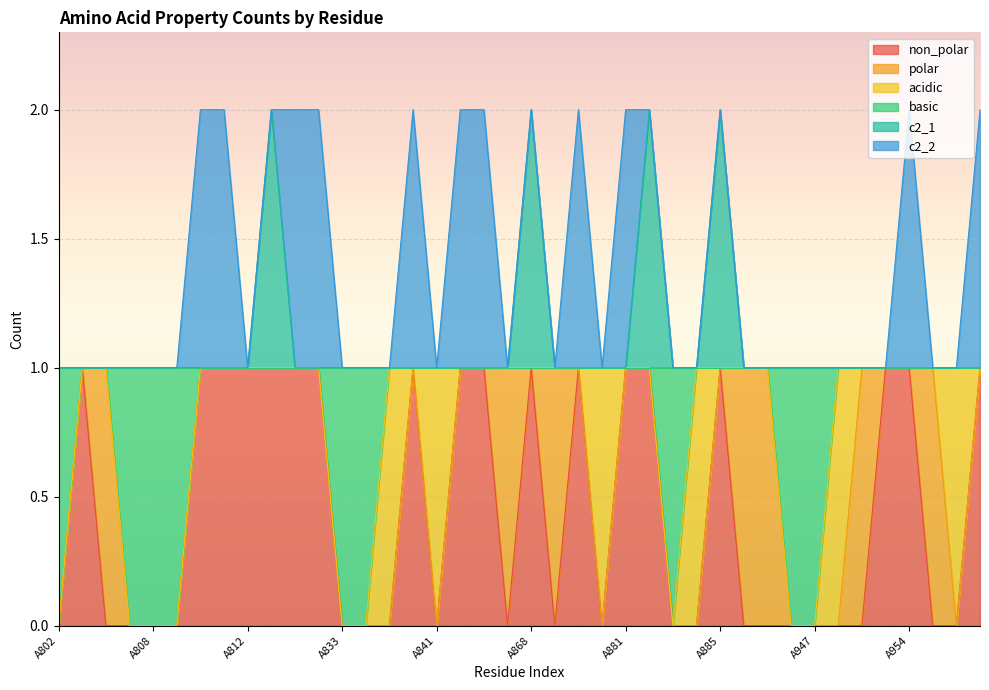

Between A866 and A880, which series saw the biggest shift?

non_polar